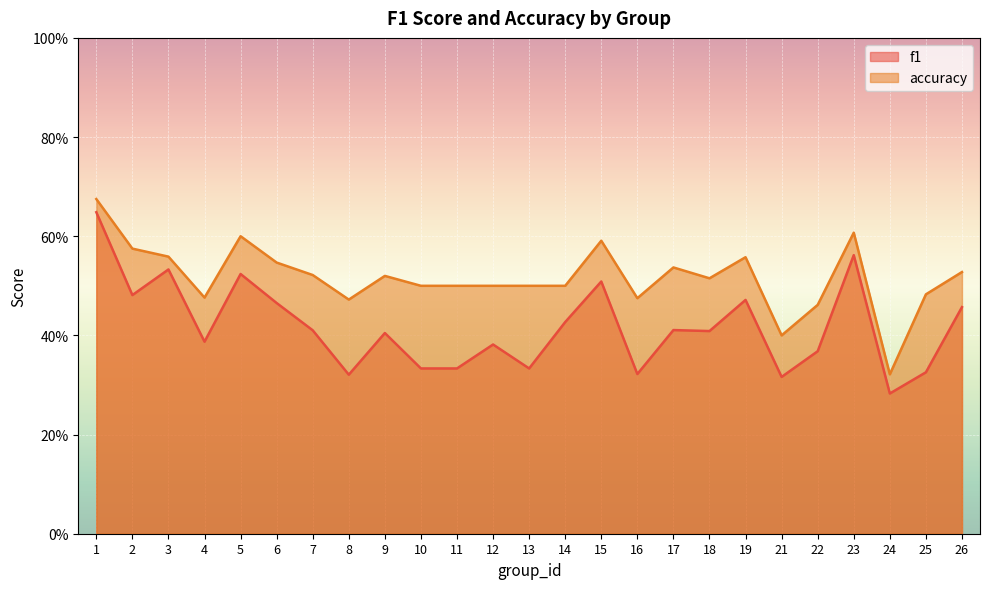

How many series are shown in this chart?

2